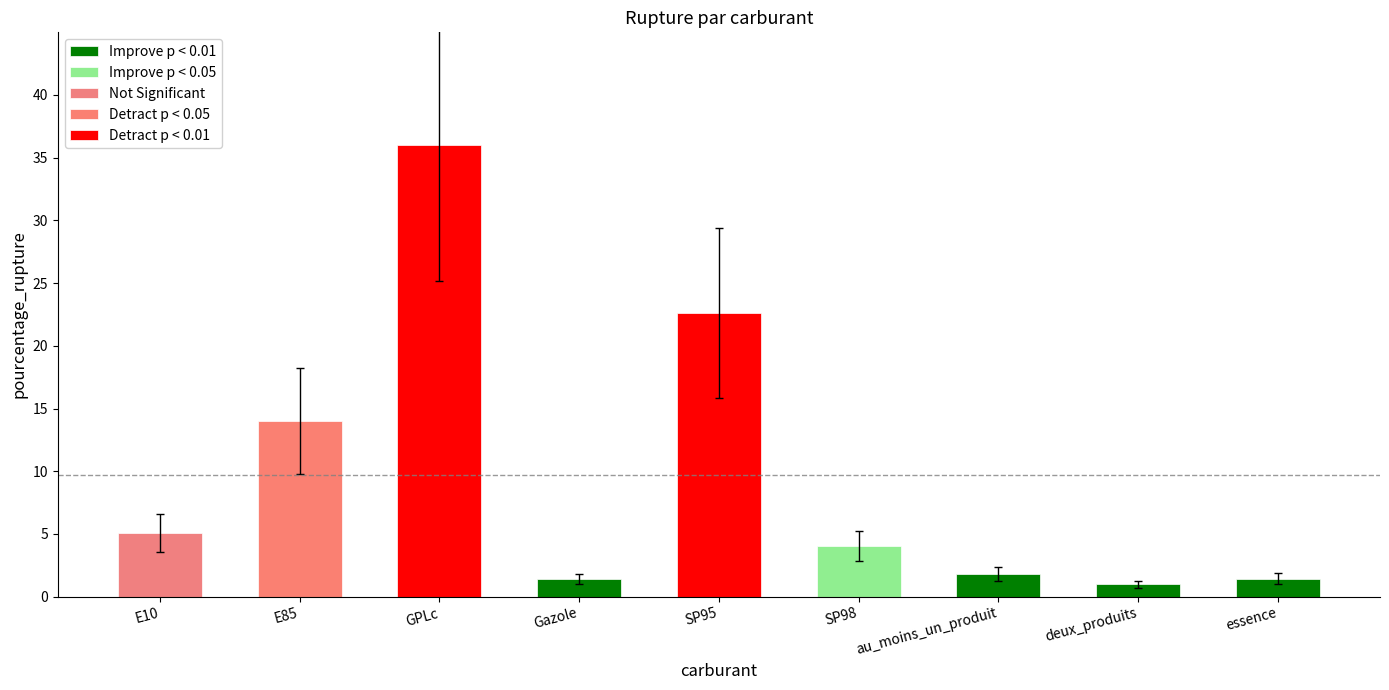

Rank the categories by value from lowest to highest.

deux_produits, Gazole, essence, au_moins_un_produit, SP98, E10, E85, SP95, GPLc